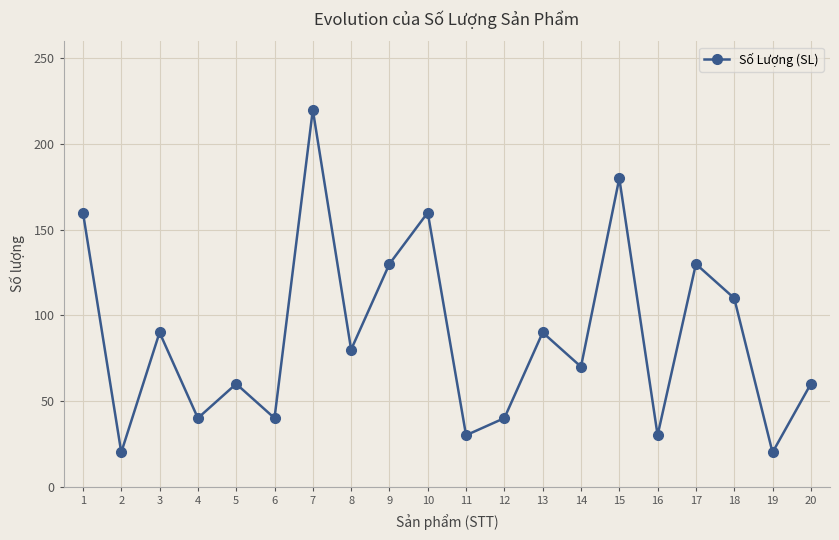

True or false: the data shows 239 at 10.

False